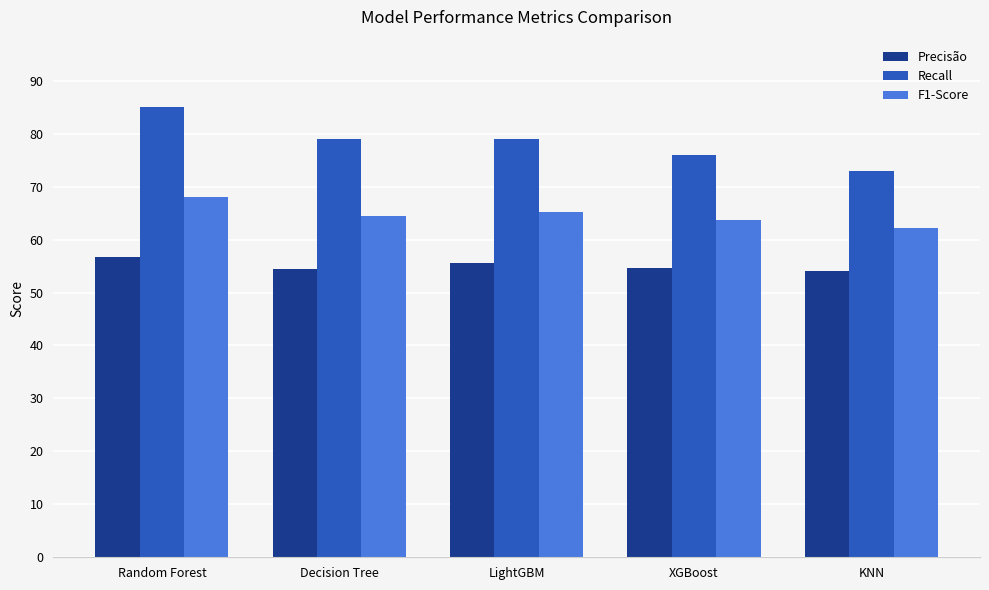

How many bars are there in each group?

3